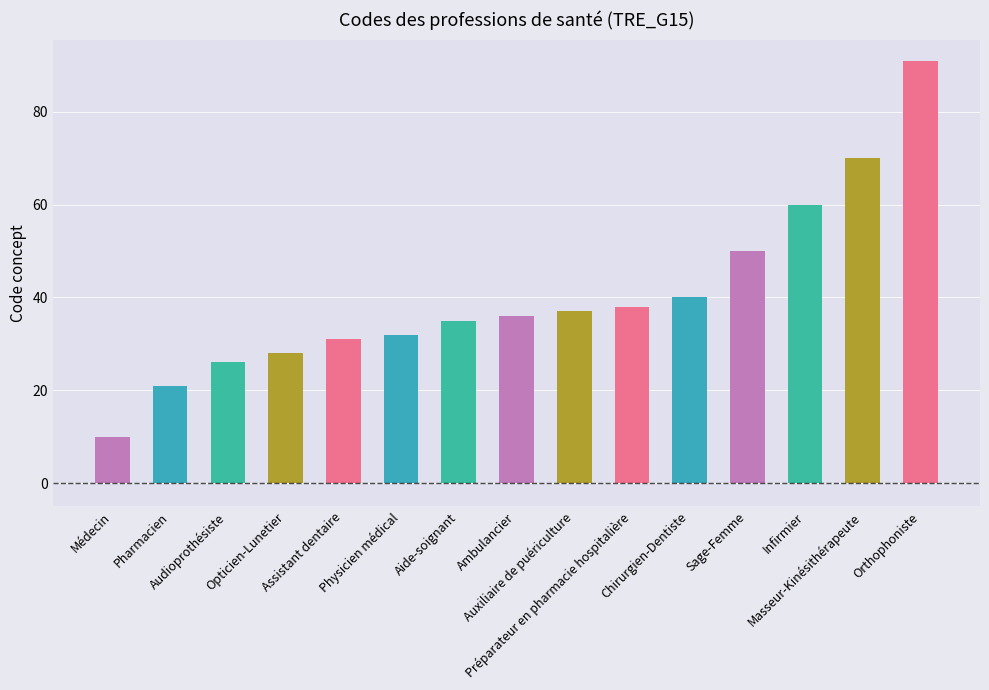

What is the difference between the values at Préparateur en pharmacie hospitalière and Audioprothésiste?

12